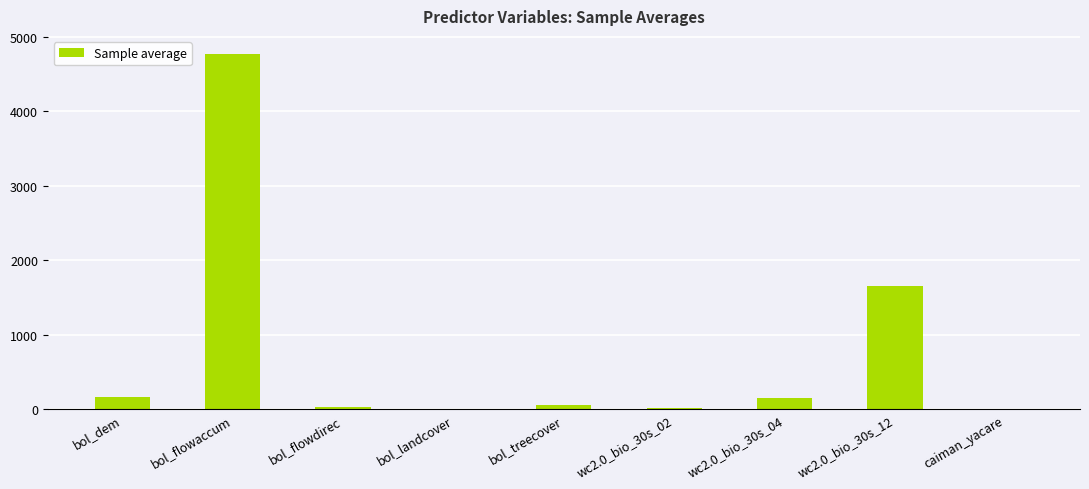

What is the change in value from bol_flowaccum to bol_treecover?

-4722.3